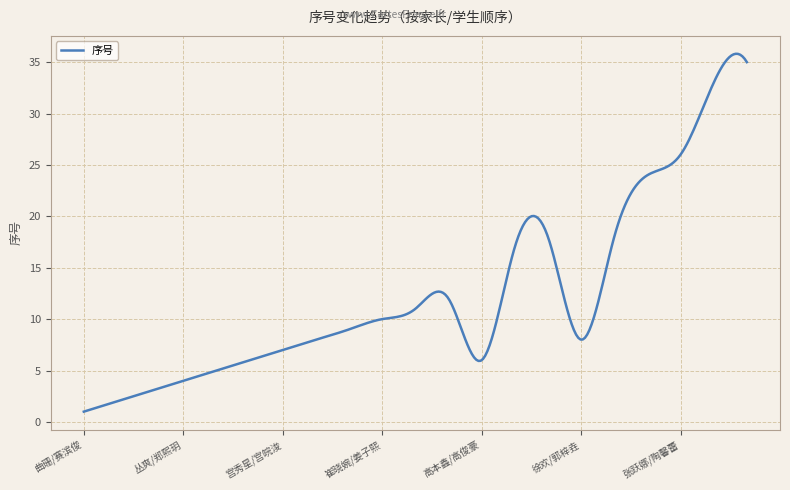

How many lines are shown in the chart?

1